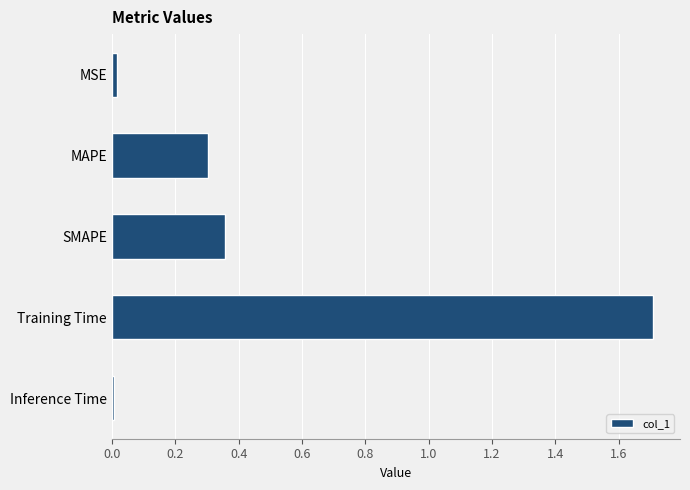

How many bars are there in total?

5